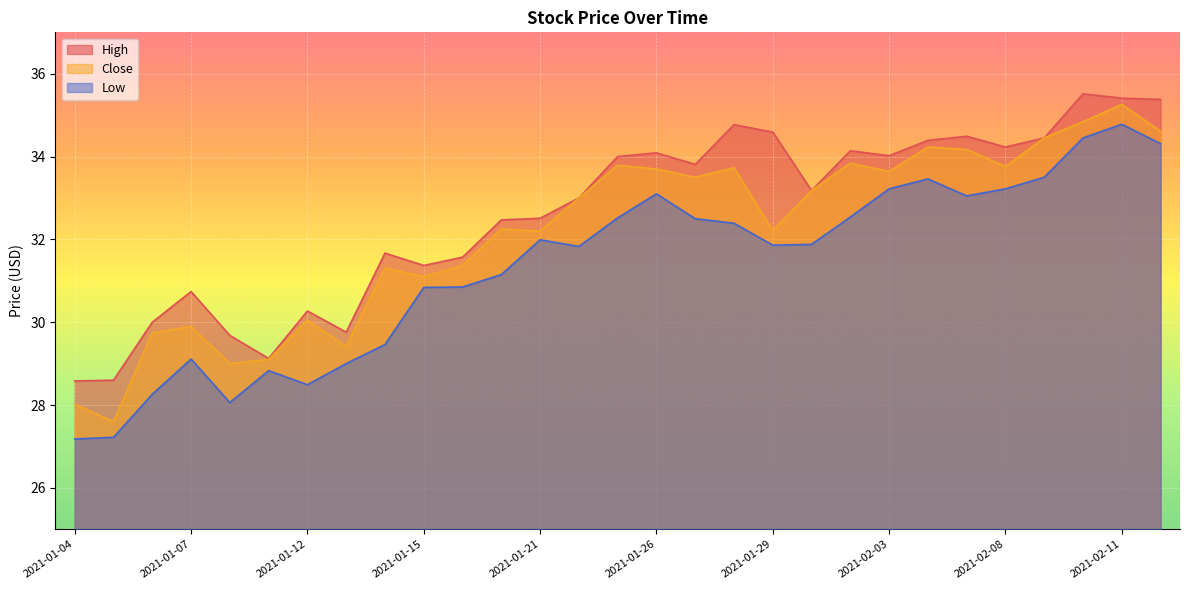

Between 2021-01-20 and 2021-02-04, which is larger?

2021-02-04